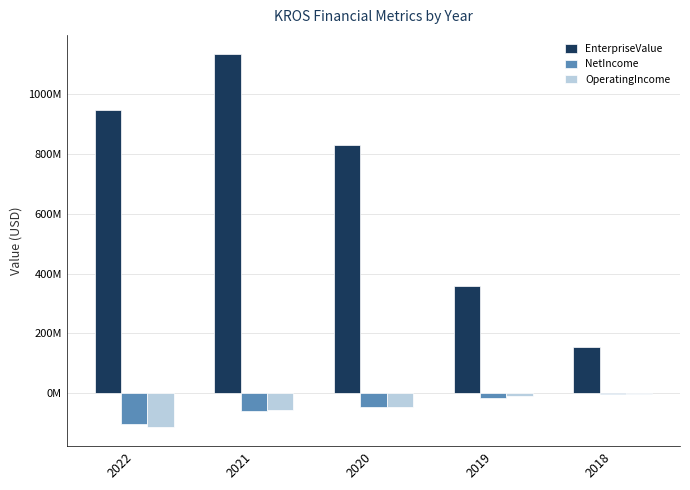

List the labels in order of NetIncome value, smallest first.

2022, 2021, 2020, 2019, 2018